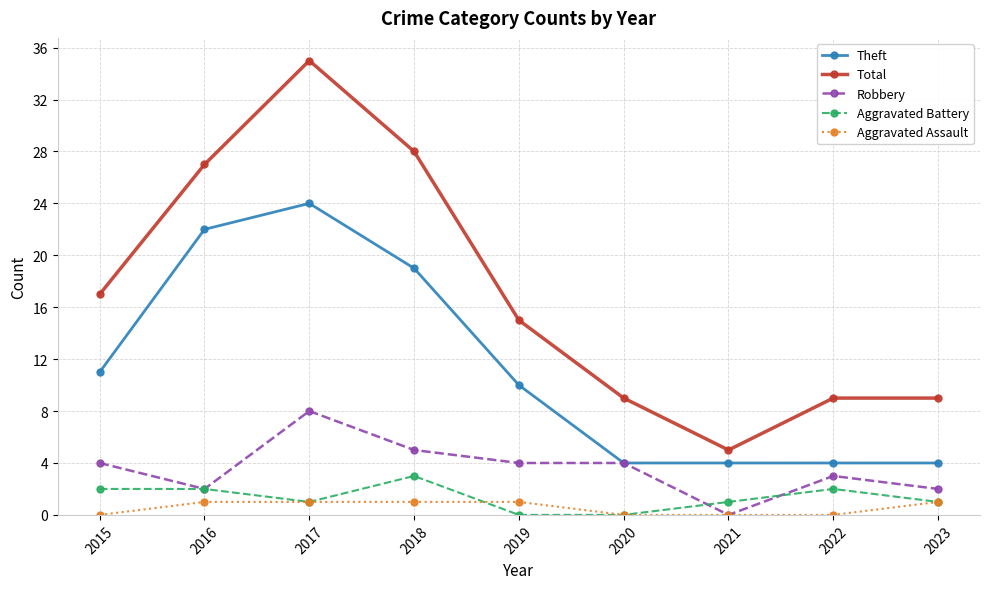

How many data points in Aggravated Assault are less than 1?

4